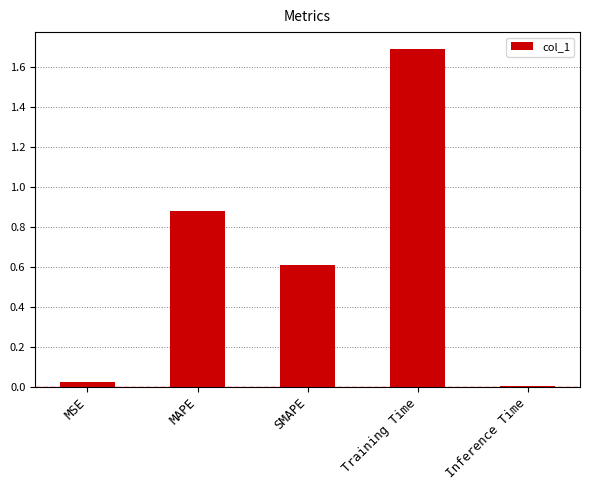

How many bars are there in total?

5